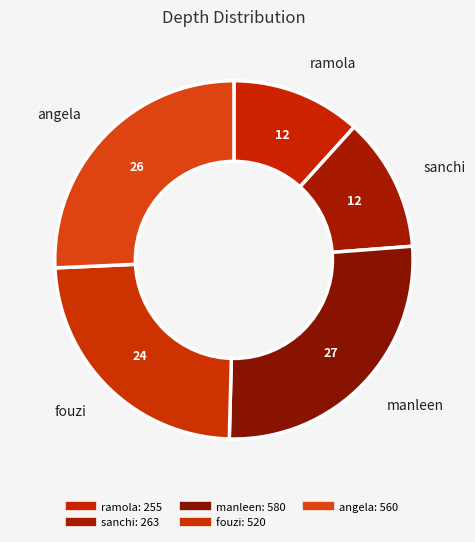

What is the largest slice in the pie chart?

manleen